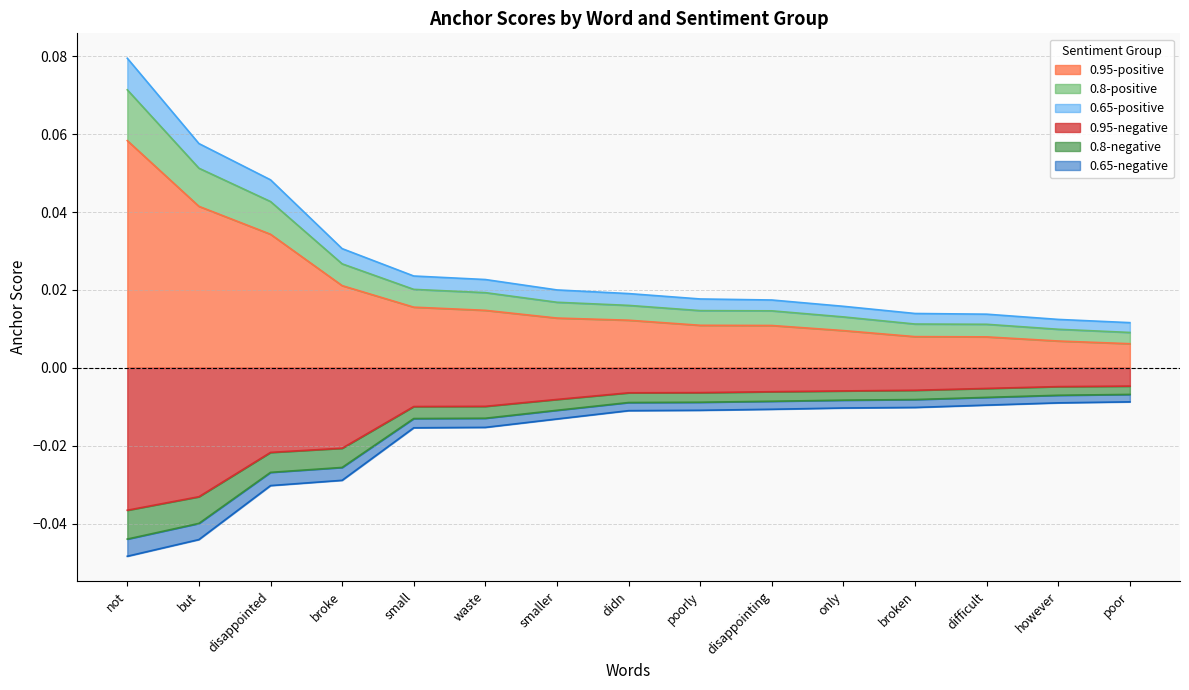

Reading left to right, extract all data points from this chart.

0.95-negative: -0.0	-0.0	-0.0	-0.0	-0.0	-0.0	-0.0	-0.0	-0.0	-0.0	-0.0	-0.0	-0.0	-0.0	-0.0
0.95-positive: 0.1	0.0	0.0	0.0	0.0	0.0	0.0	0.0	0.0	0.0	0.0	0.0	0.0	0.0	0.0
0.8-negative: -0.0	-0.0	-0.0	-0.0	-0.0	-0.0	-0.0	-0.0	-0.0	-0.0	-0.0	-0.0	-0.0	-0.0	-0.0
0.8-positive: 0.1	0.1	0.0	0.0	0.0	0.0	0.0	0.0	0.0	0.0	0.0	0.0	0.0	0.0	0.0
0.65-negative: -0.0	-0.0	-0.0	-0.0	-0.0	-0.0	-0.0	-0.0	-0.0	-0.0	-0.0	-0.0	-0.0	-0.0	-0.0
0.65-positive: 0.1	0.1	0.0	0.0	0.0	0.0	0.0	0.0	0.0	0.0	0.0	0.0	0.0	0.0	0.0